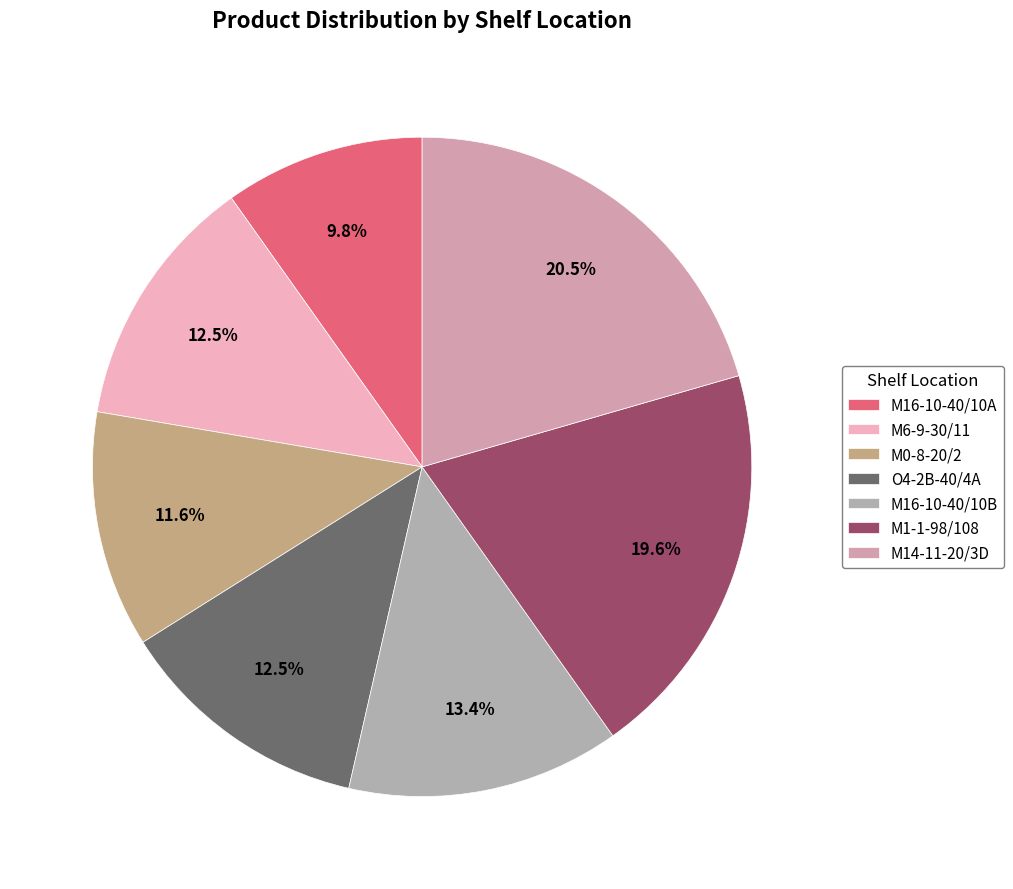

To the nearest percent, what is the difference between the largest and smallest slice percentages?

11%